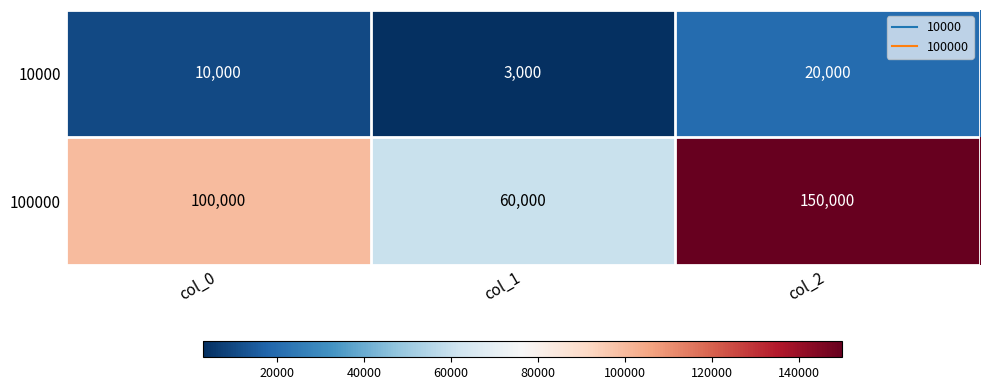

What is the maximum value shown in the chart?

150000